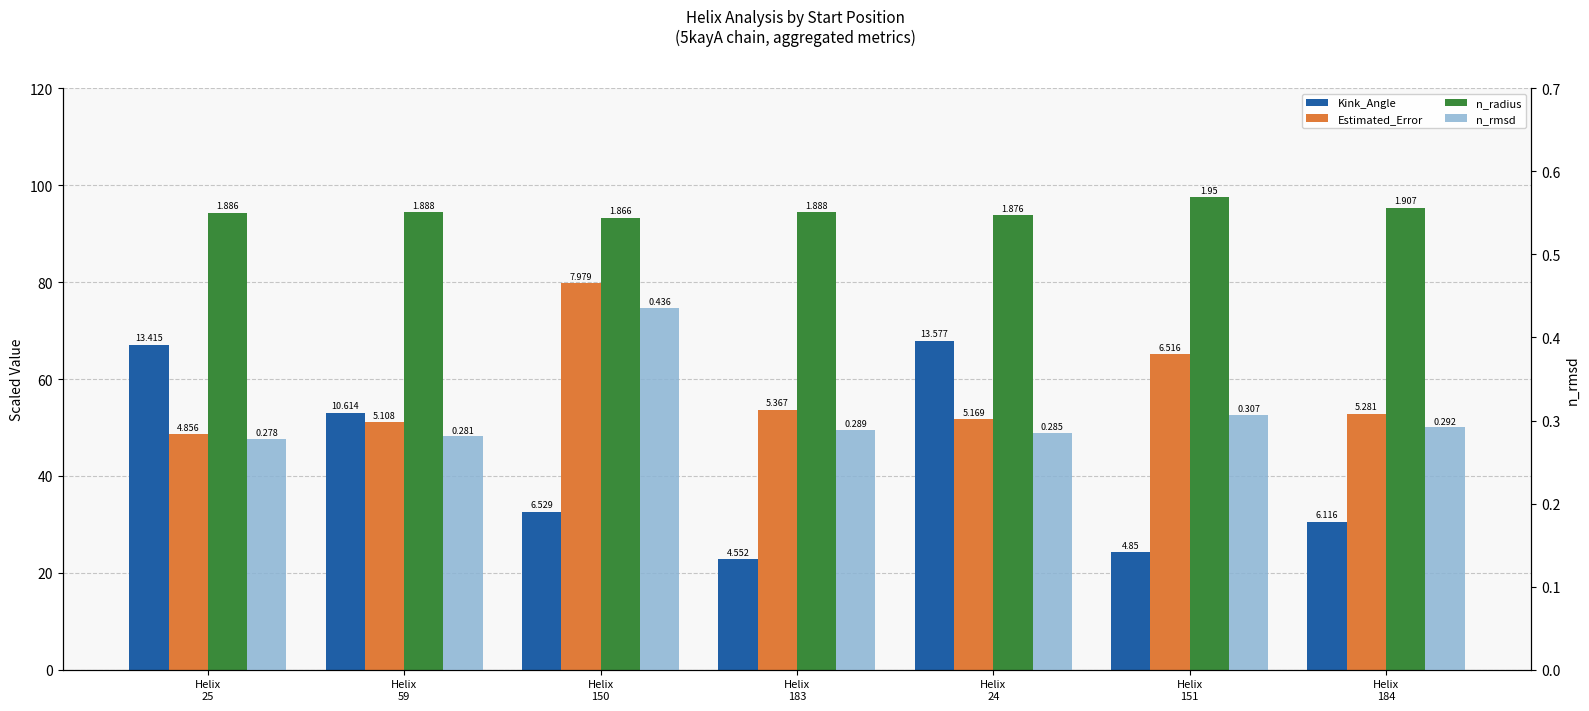

What is the value of the Estimated_Error bar at the 7th from the left?

52.8